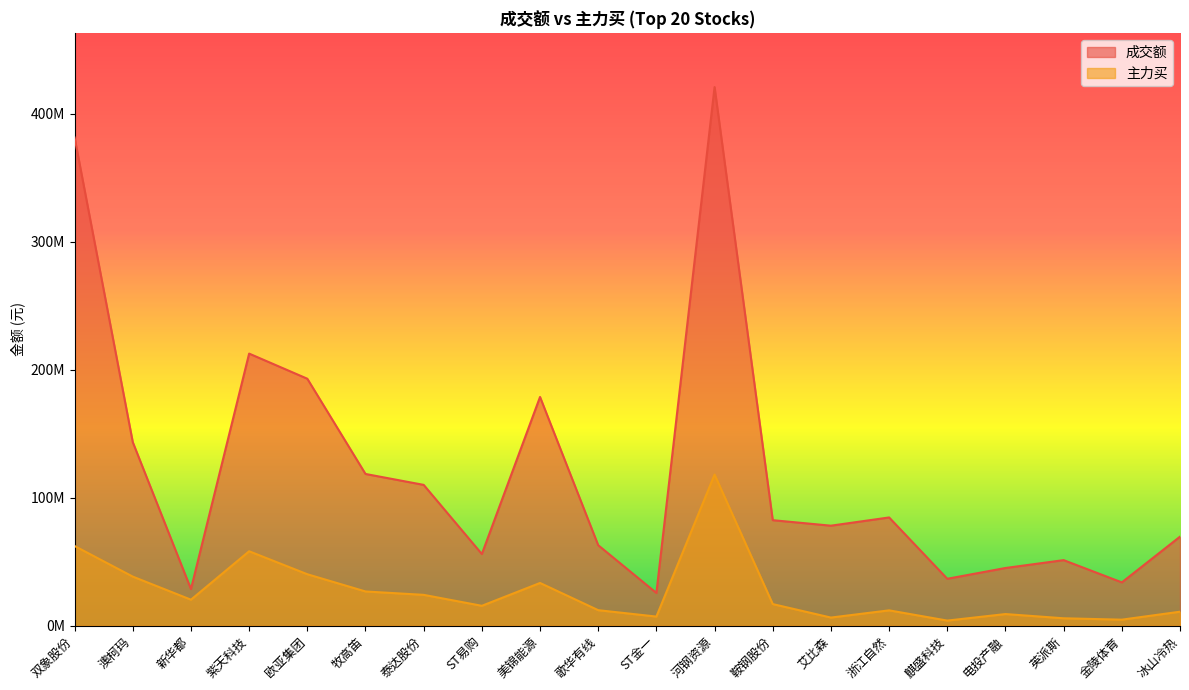

Reading left to right, list all the values displayed in this chart.

成交额: 双象股份=381259544	澳柯玛=143360775	新华都=28647227	紫天科技=212528344	欧亚集团=192905323	牧高笛=118529953	泰达股份=110004652	ST易购=56007811	美锦能源=178665435	歌华有线=62870228	ST金一=25612968	河钢资源=420664509	鞍钢股份=82434041	艾比森=78132377	浙江自然=84564023	麒盛科技=36671235	电投产融=45087562	英派斯=51231779	金陵体育=33849285	冰山冷热=69560757
主力买: 双象股份=62246573	澳柯玛=38358639	新华都=20333765	紫天科技=58161339	欧亚集团=40217213	牧高笛=26758834	泰达股份=24116173	ST易购=15564468	美锦能源=33402212	歌华有线=12142328	ST金一=7155344	河钢资源=118066966	鞍钢股份=16904680	艾比森=6375866	浙江自然=12009232	麒盛科技=4014990	电投产融=9117975	英派斯=5812226	金陵体育=4736204	冰山冷热=10950730